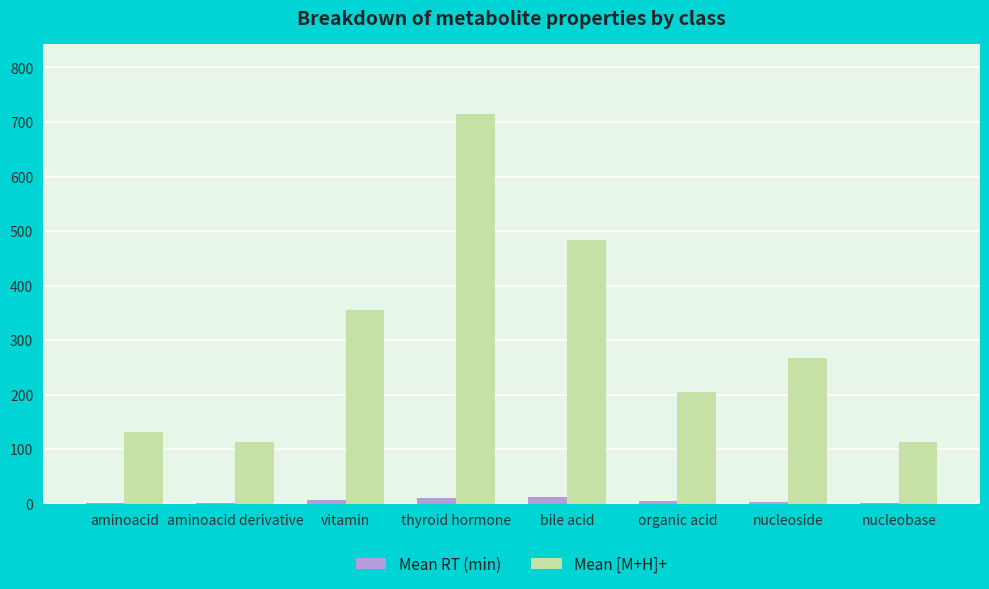

Which label corresponds to the largest value in the chart?

thyroid hormone